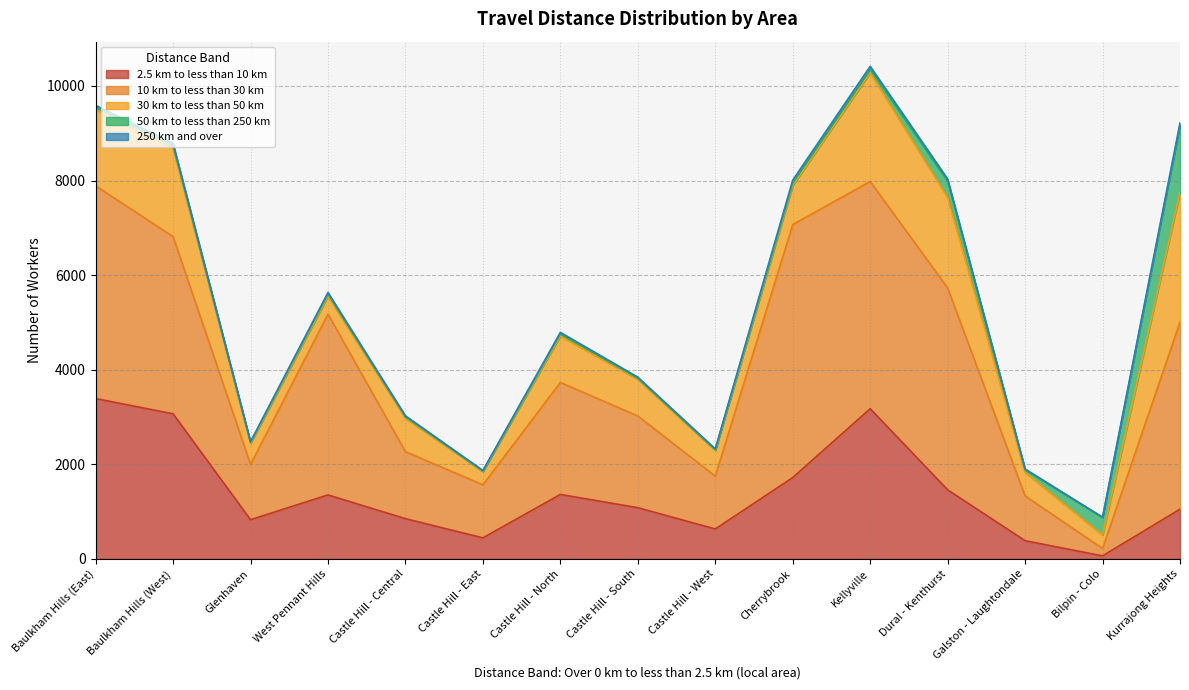

What is the difference between the second highest and second lowest values in the 2.5 km to less than 10 km series?

2790